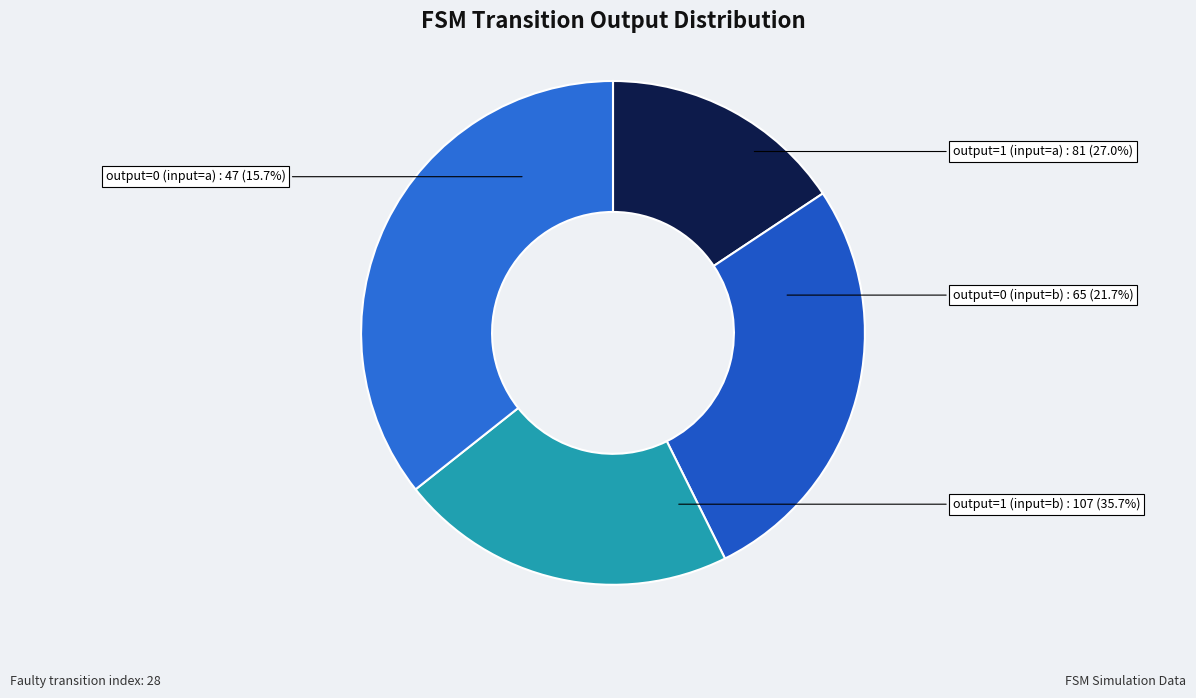

What is the change in value from output=1 (input=a) to output=0 (input=b)?

-16